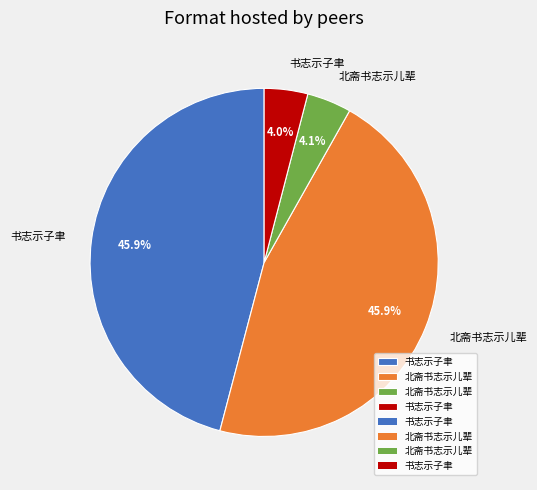

Count the number of slices in the pie.

4